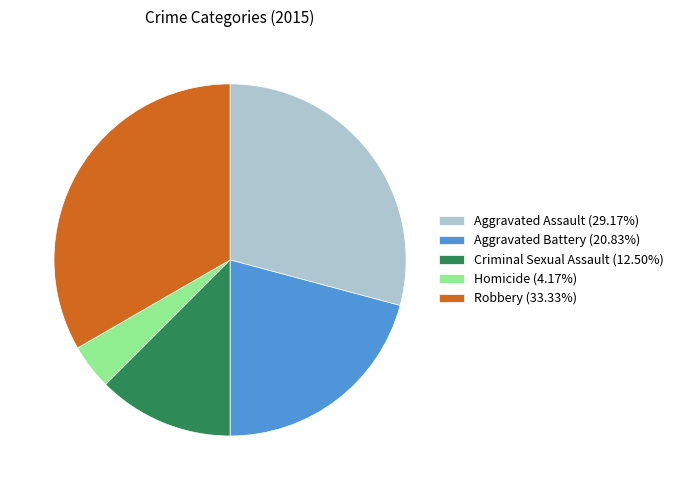

How many slices are in this pie chart?

5